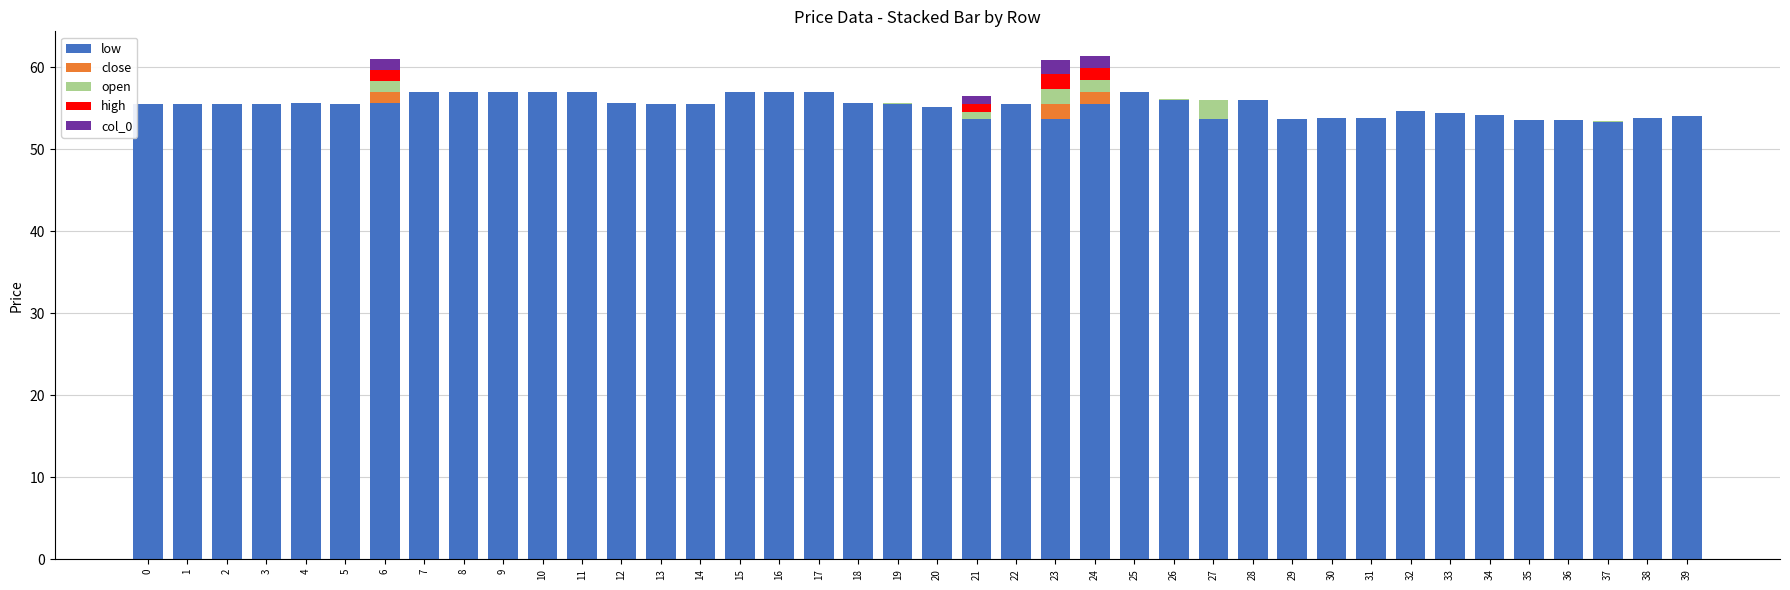

What is the total value across all series at 36?

53.6